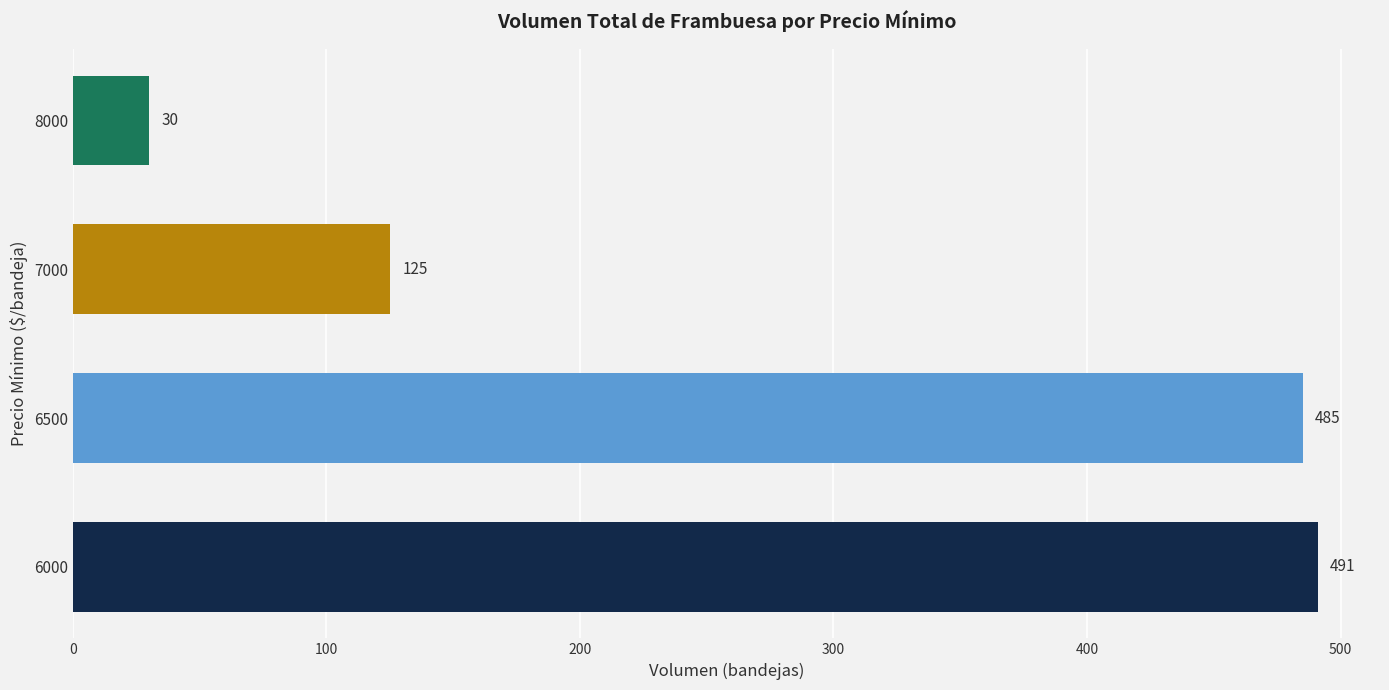

List the labels in order of value, largest first.

6000, 6500, 7000, 8000